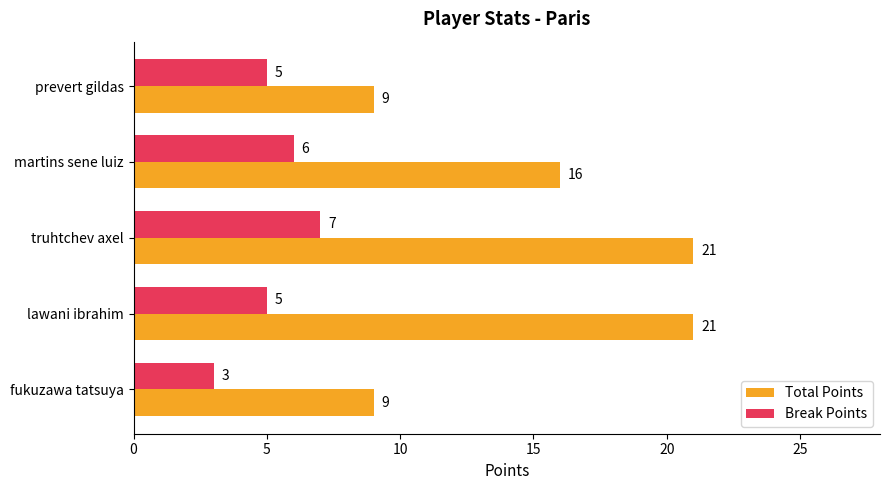

At which category is the sum across all series the highest?

truhtchev axel